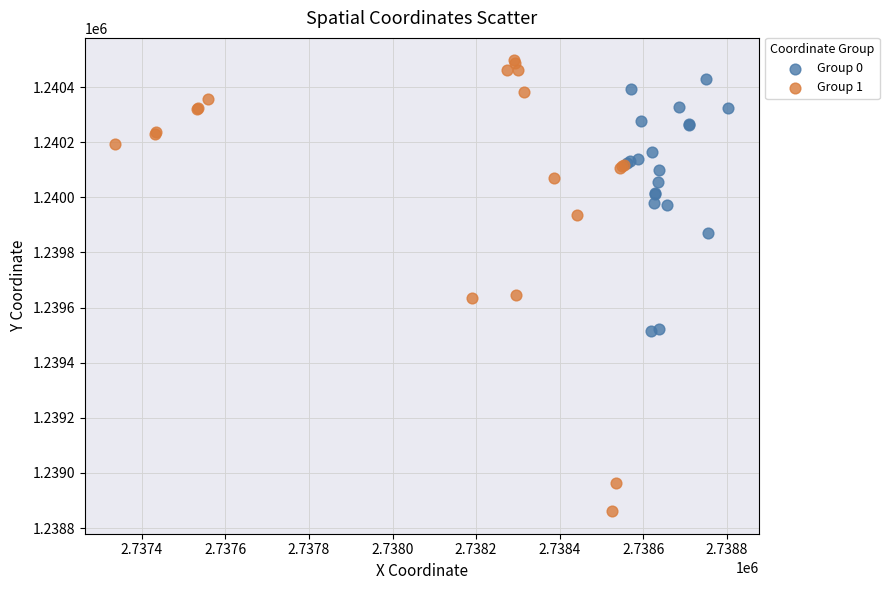

What are all the series names shown in the legend?

Group 0, Group 1